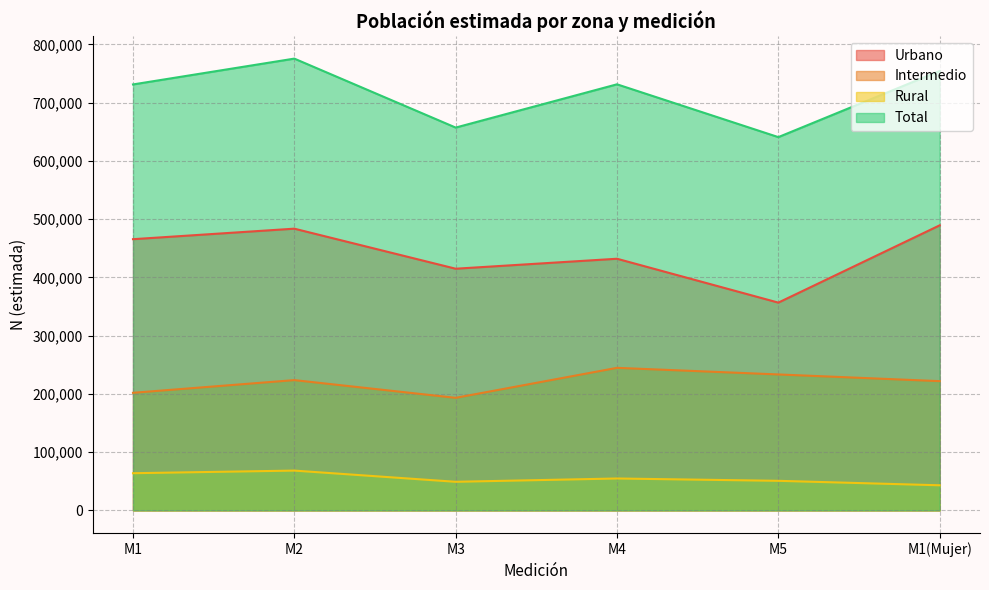

Rank the series at M1 from highest to lowest value.

Total, Urbano, Intermedio, Rural